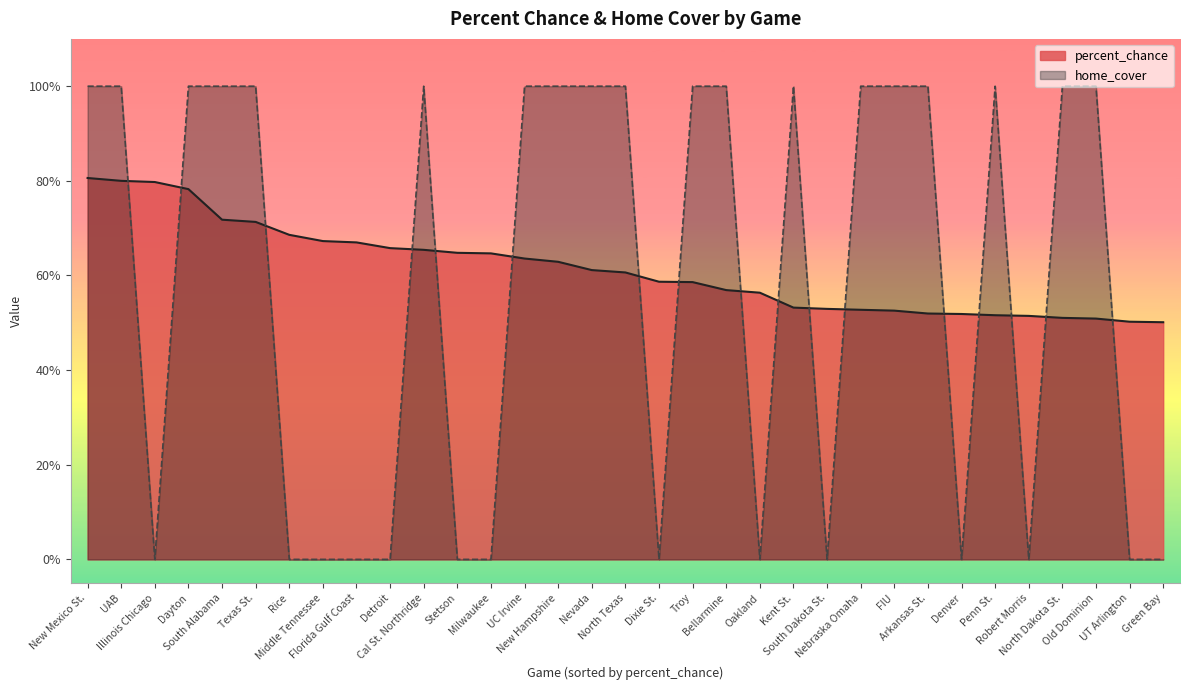

What is the difference between the second highest and second lowest values in the home_cover series?

1.0